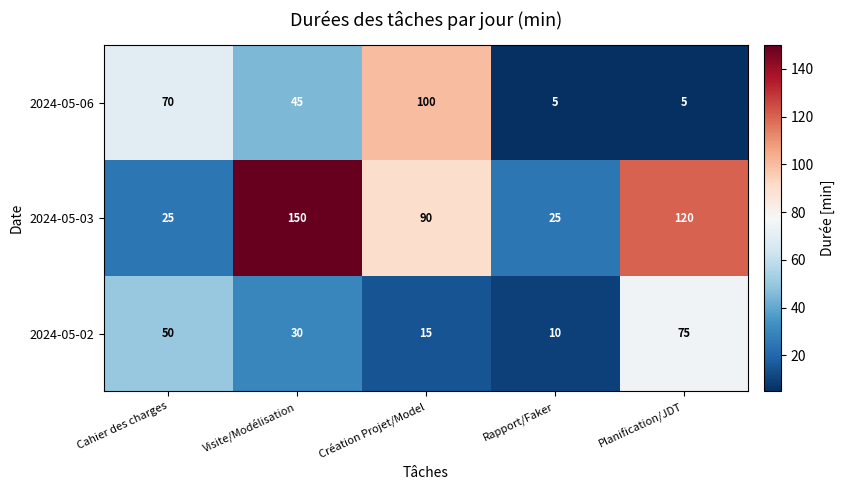

What is the difference between the maximum and minimum values in the 2024-05-03 series?

125